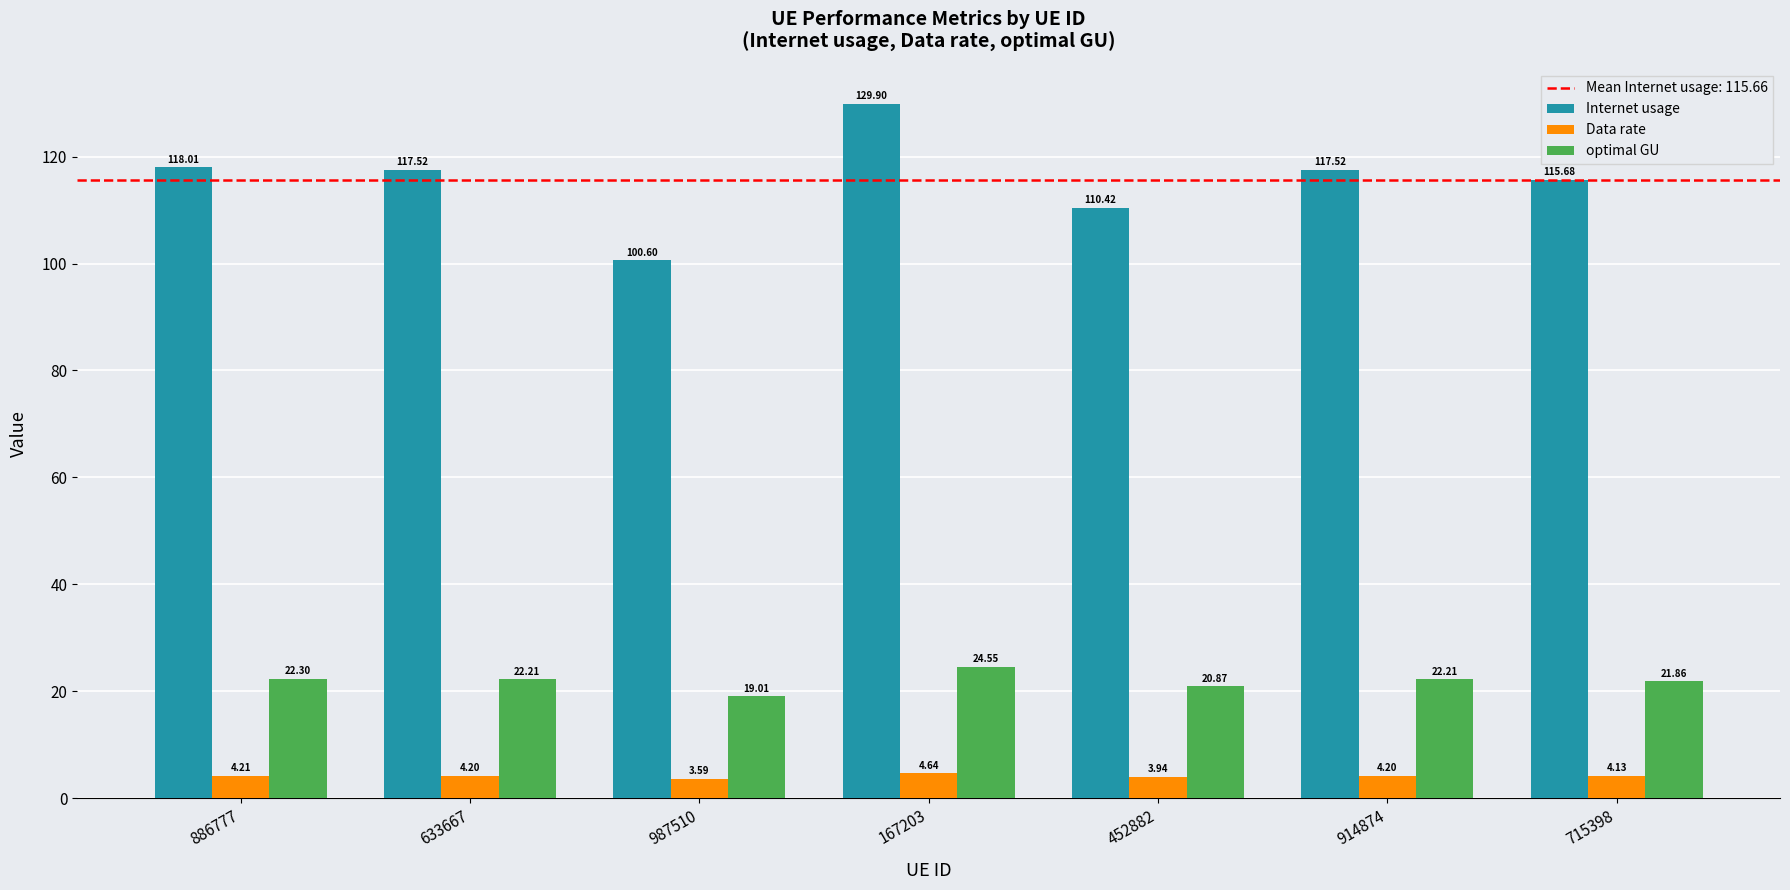

The value of Internet usage at 633667 is 117.5. True or false?

True